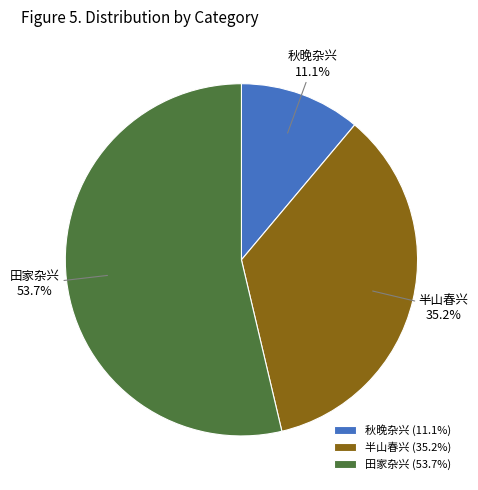

Between 半山春兴 (35.2%) and 田家杂兴 (53.7%), which is larger?

田家杂兴 (53.7%)